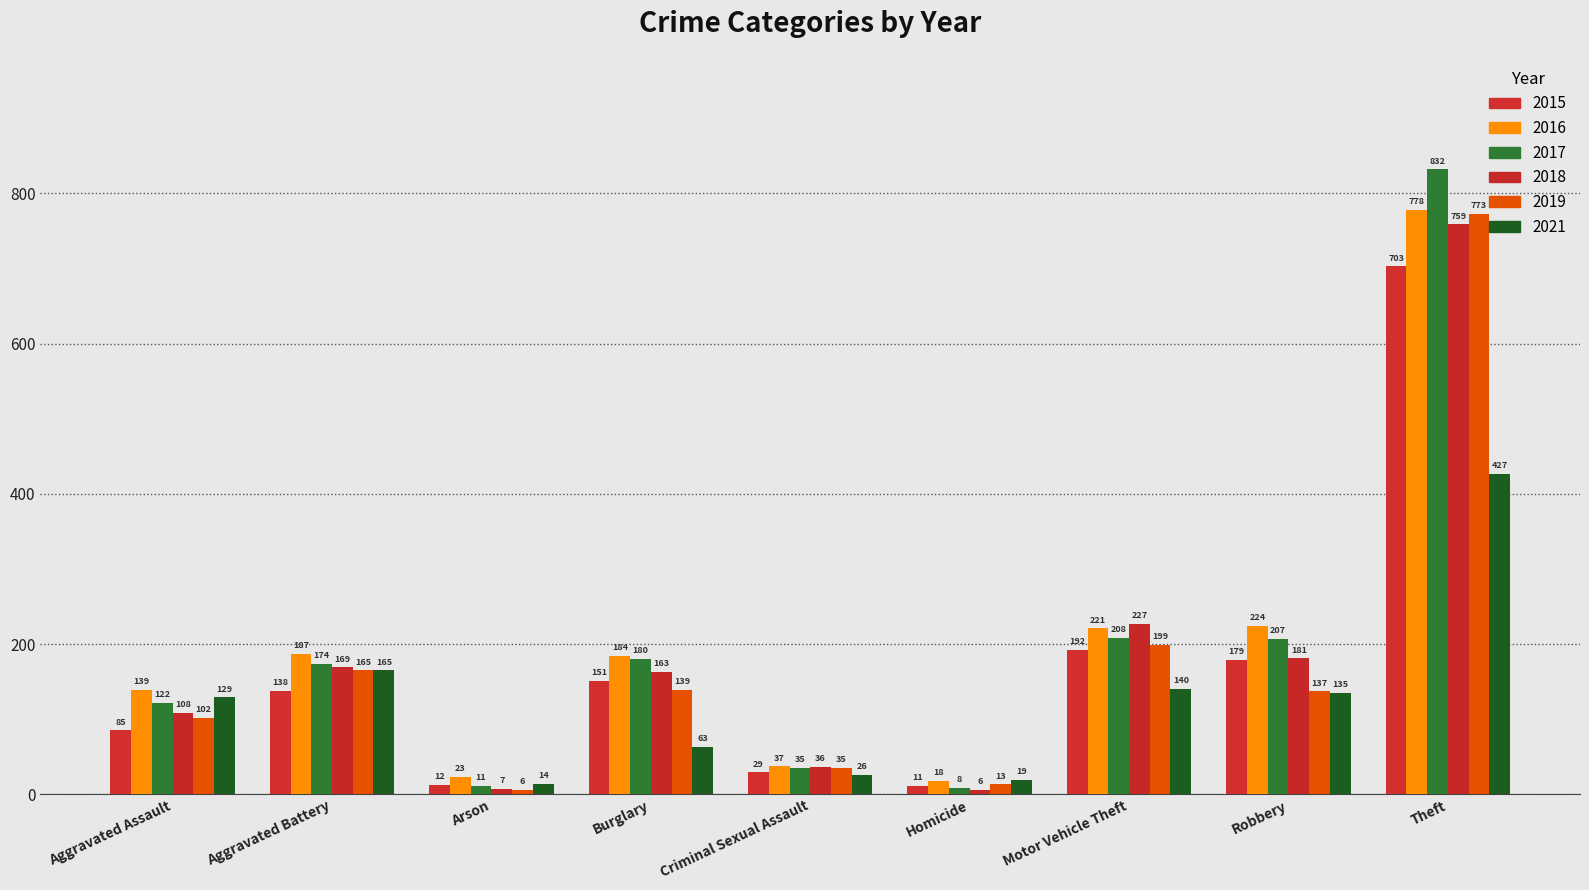

Rank the series at Motor Vehicle Theft from lowest to highest value.

2021, 2015, 2019, 2017, 2016, 2018